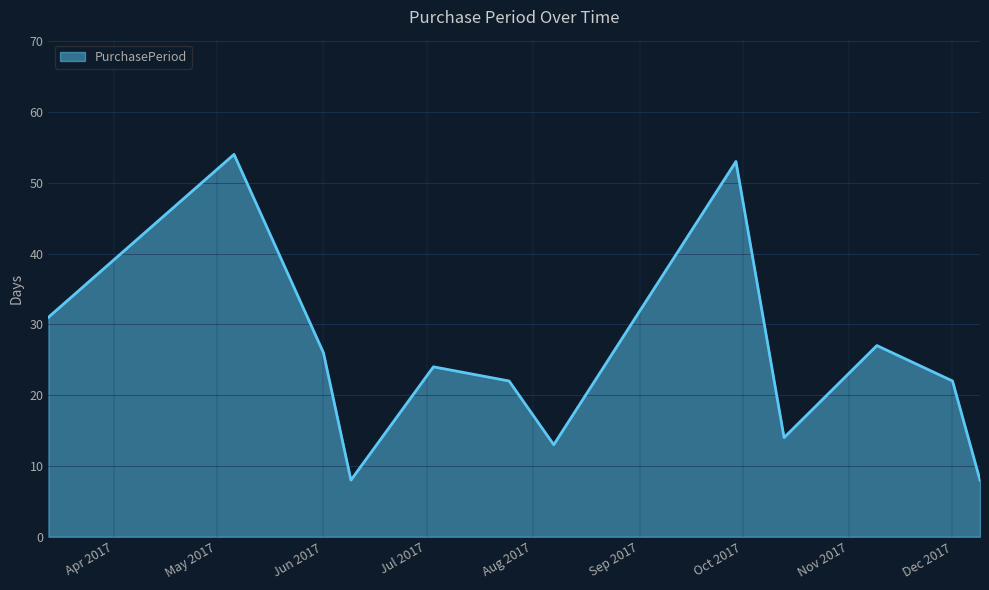

Reading left to right, extract all data points from this chart.

31	54	26	8	24	22	13	53	14	27	22	8